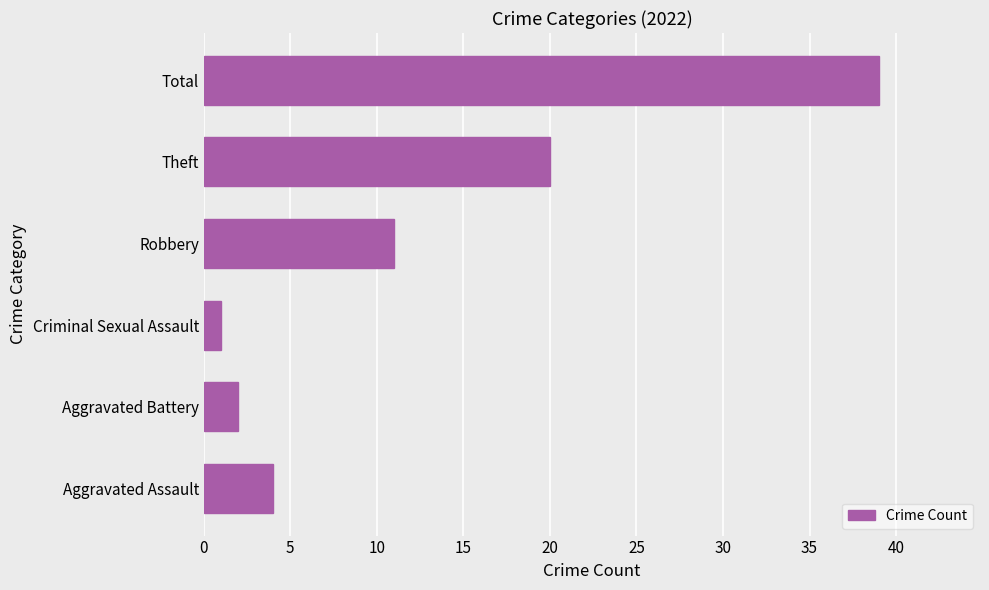

What is the minimum value shown in the chart?

1